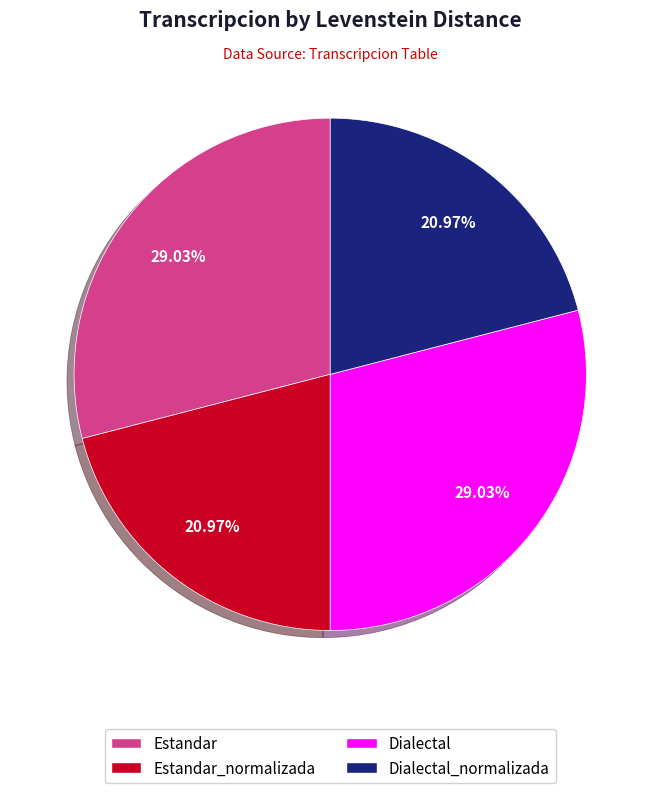

Is there any slice that represents more than half of the pie?

No